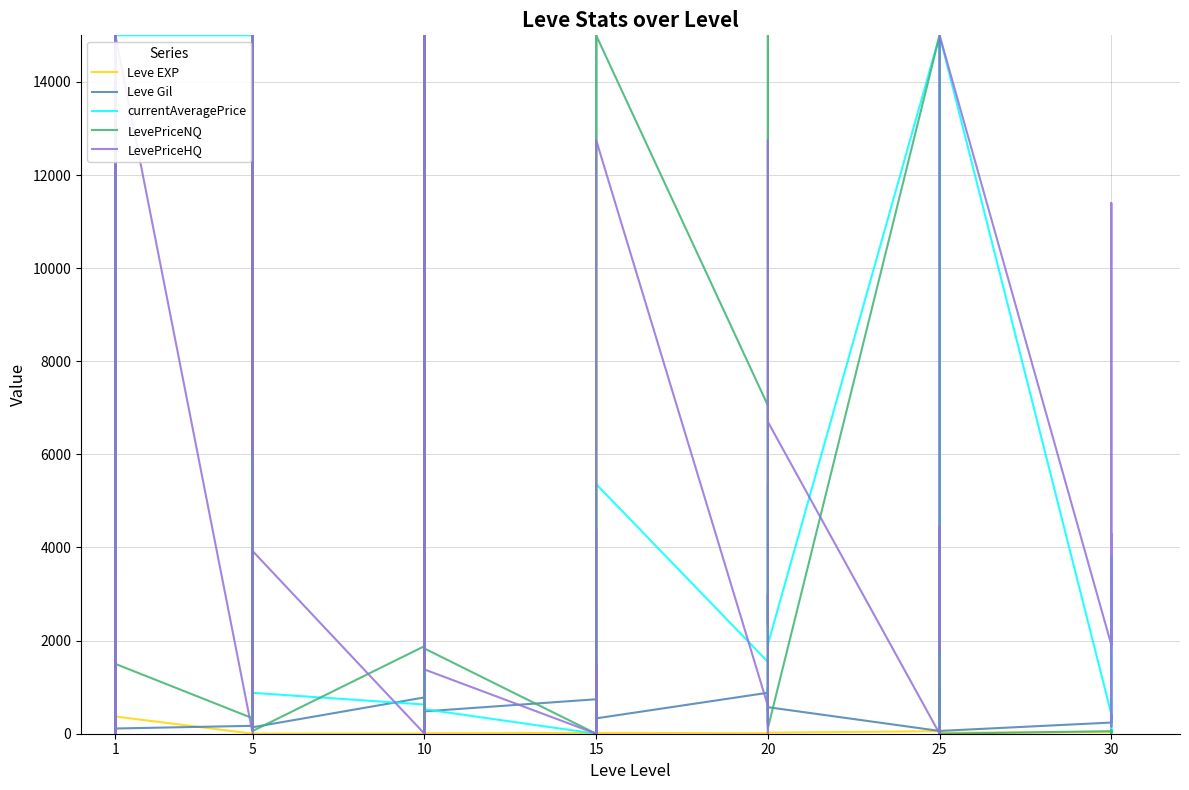

What are all the series names shown in the legend?

Leve EXP, Leve Gil, currentAveragePrice, LevePriceNQ, LevePriceHQ